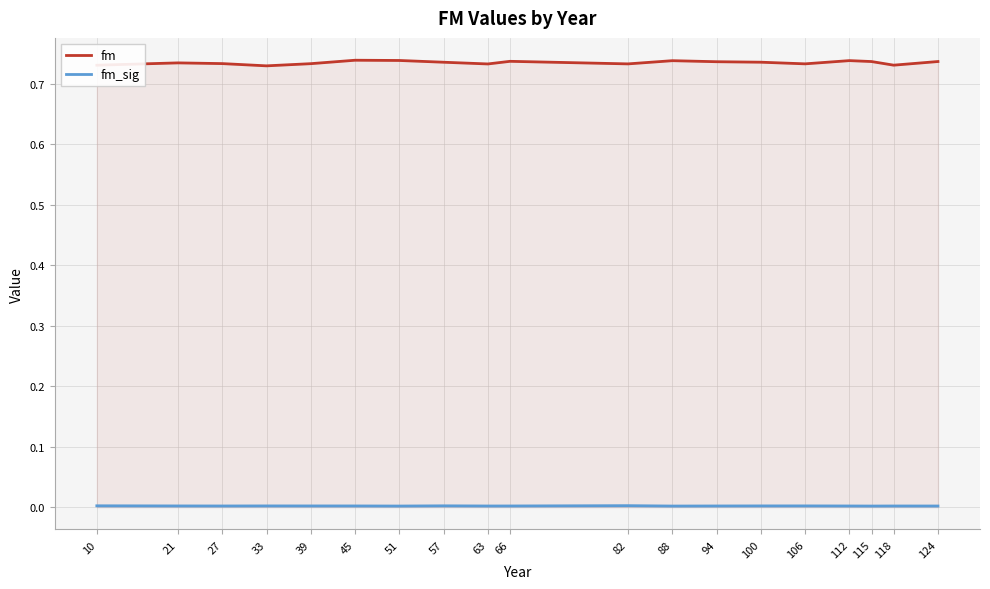

Reading right to left, transcribe all the data shown in this chart.

fm: 0.7	0.7	0.7	0.7	0.7	0.7	0.7	0.7	0.7	0.7	0.7	0.7	0.7	0.7	0.7	0.7	0.7	0.7	0.7
fm_sig: 0.0	0.0	0.0	0.0	0.0	0.0	0.0	0.0	0.0	0.0	0.0	0.0	0.0	0.0	0.0	0.0	0.0	0.0	0.0